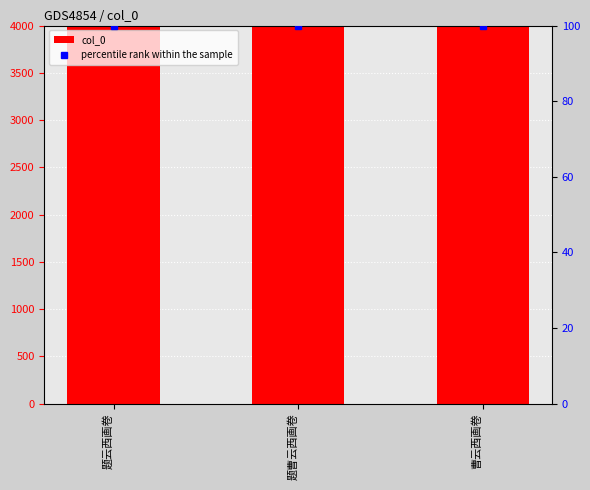

What is the lowest value of the col_0 series?

1228344.0